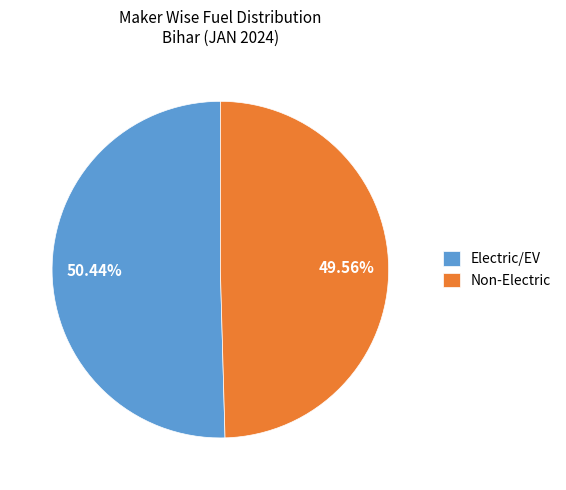

Combined, do Non-Electric and Electric/EV account for over 50%?

Yes